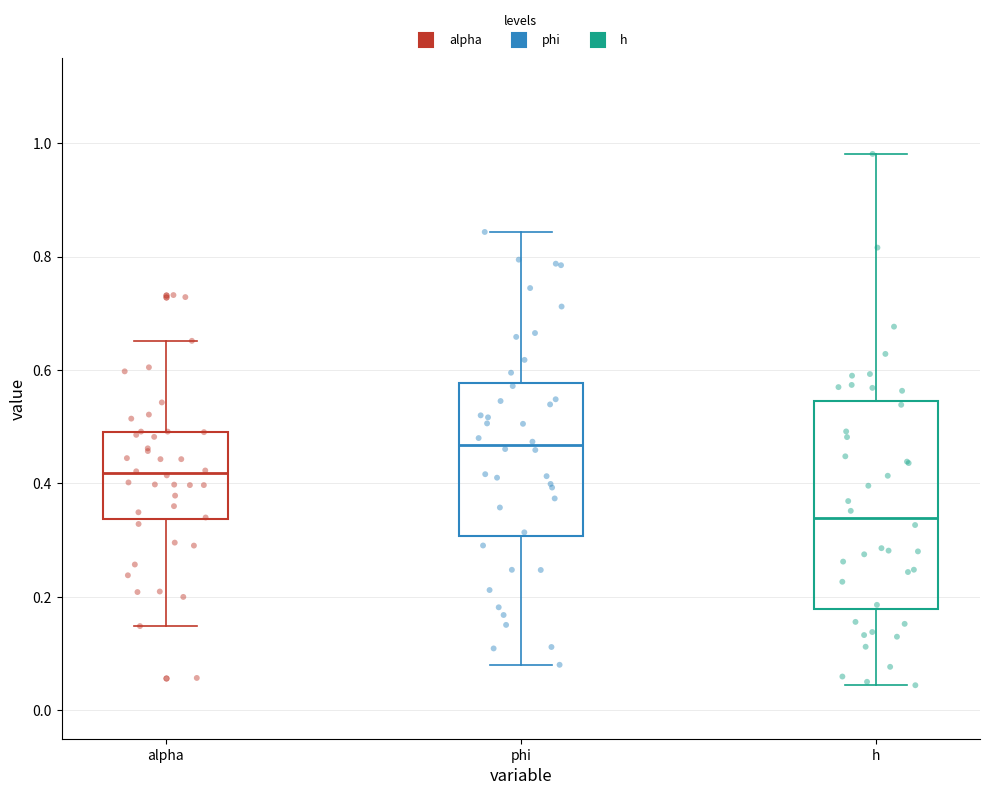

Comparing the boxes themselves (not the whiskers), which one is the tallest?

h